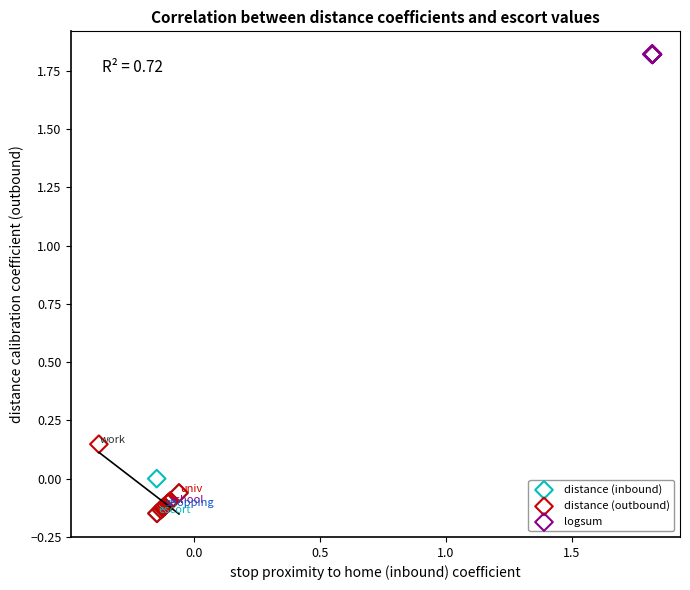

Which series contains the highest Y value?

logsum